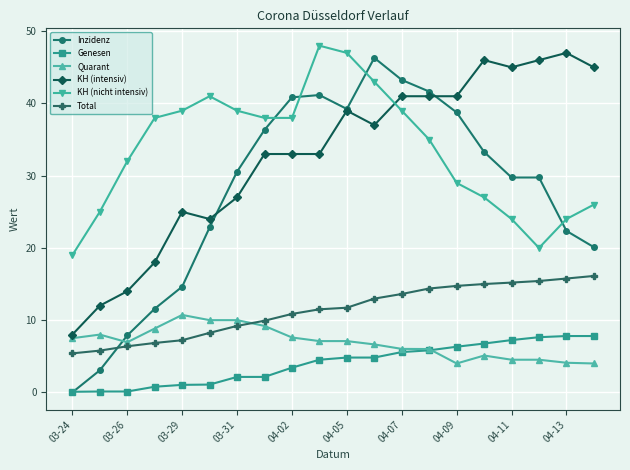

Which series has the largest range (max minus min)?

Inzidenz